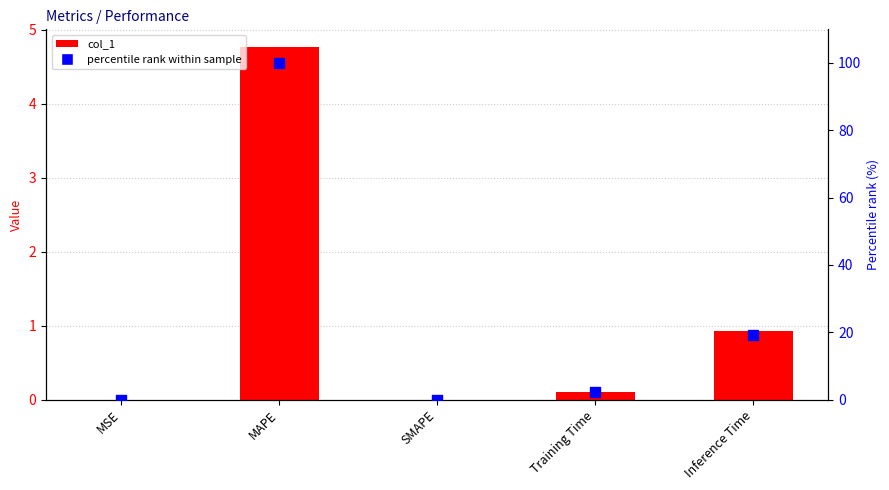

Which series has the largest total across all categories?

percentile rank